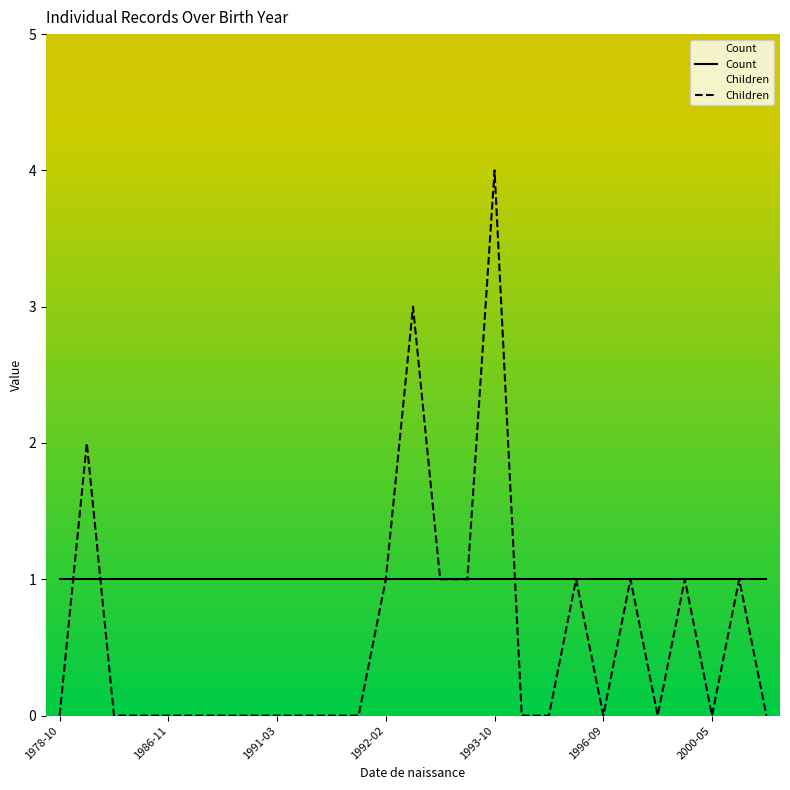

Which series has the largest range (max minus min)?

Children